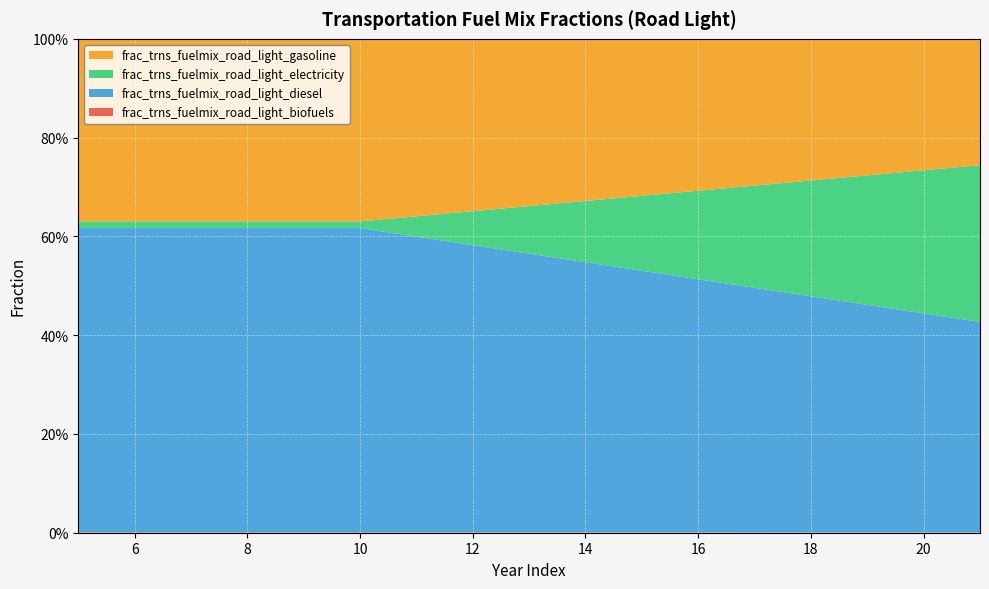

Reading left to right, transcribe all the data shown in this chart.

frac_trns_fuelmix_road_light_biofuels: 0.0	0.0	0.0	0.0	0.0	0.0	0.0	0.0	0.0	0.0	0.0	0.0	0.0	0.0	0.0	0.0	0.0
frac_trns_fuelmix_road_light_diesel: 0.6	0.6	0.6	0.6	0.6	0.6	0.6	0.6	0.6	0.5	0.5	0.5	0.5	0.5	0.5	0.4	0.4
frac_trns_fuelmix_road_light_electricity: 0.0	0.0	0.0	0.0	0.0	0.0	0.0	0.1	0.1	0.1	0.2	0.2	0.2	0.2	0.3	0.3	0.3
frac_trns_fuelmix_road_light_gasoline: 0.4	0.4	0.4	0.4	0.4	0.4	0.4	0.3	0.3	0.3	0.3	0.3	0.3	0.3	0.3	0.3	0.3